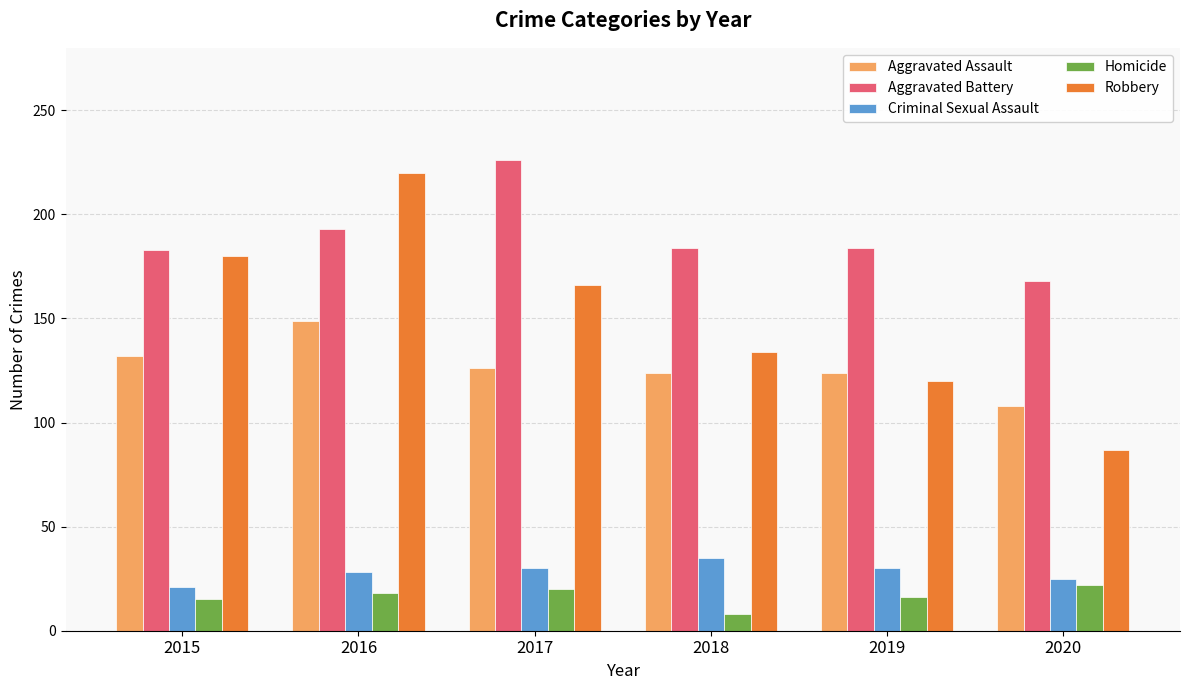

What is the maximum value shown in the chart?

226